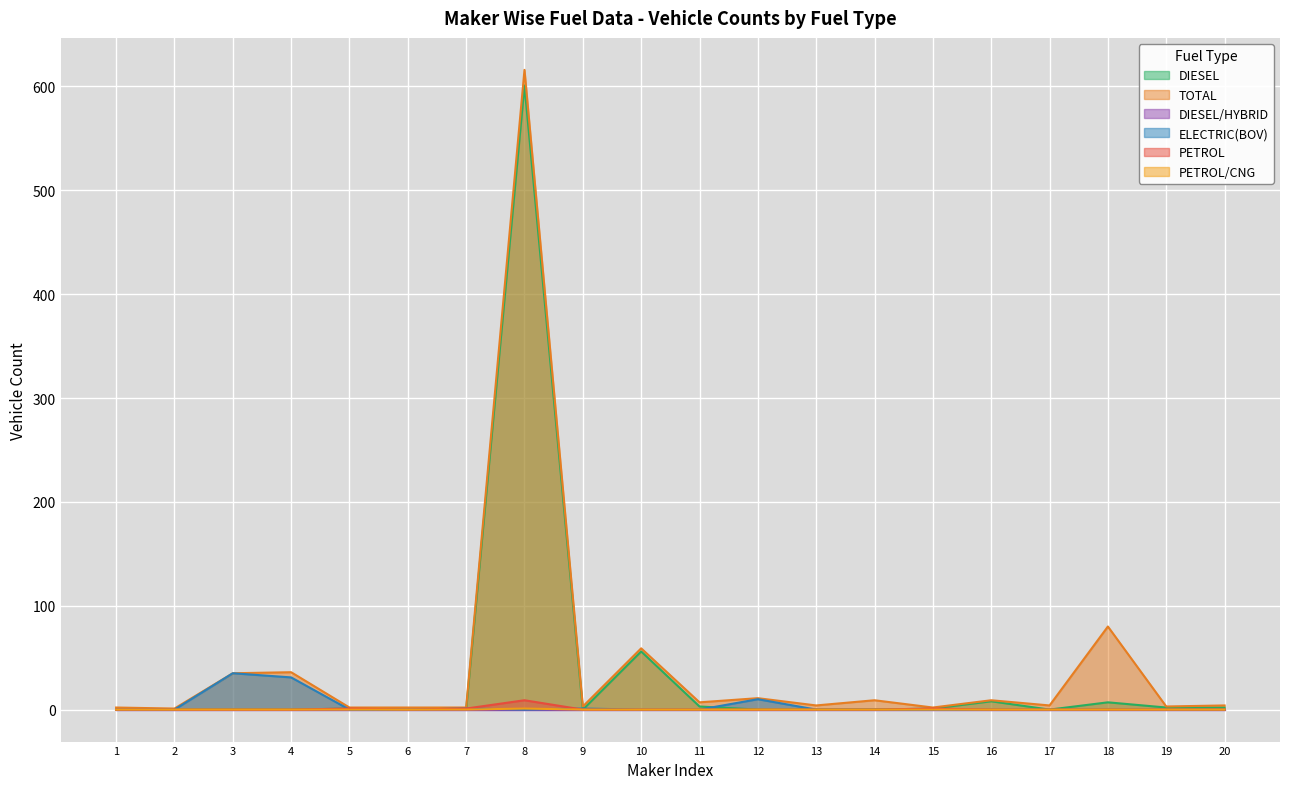

Which series has the largest range (max minus min)?

TOTAL